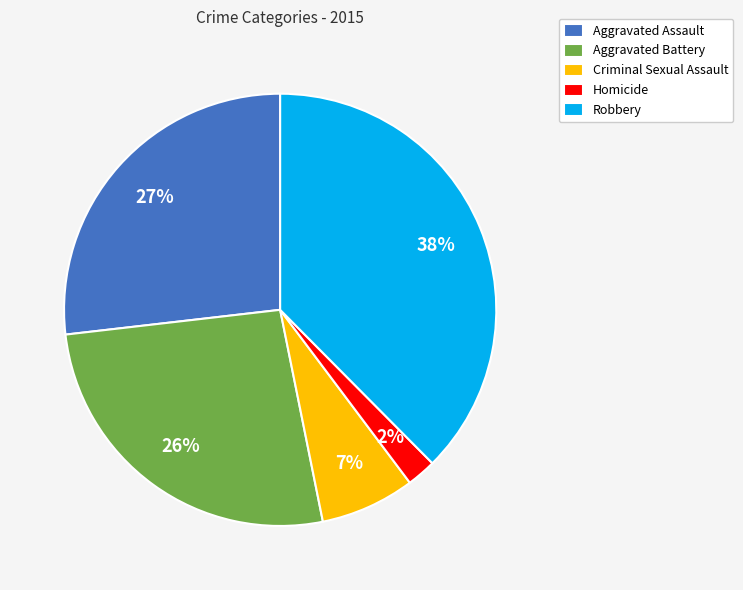

How many segments does this pie chart have?

5